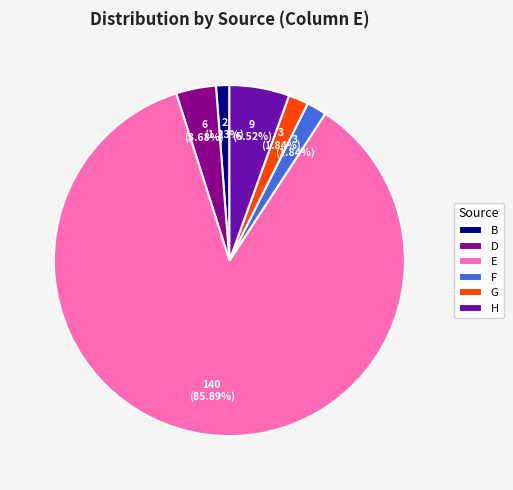

To the nearest percent, what portion does G represent?

2%